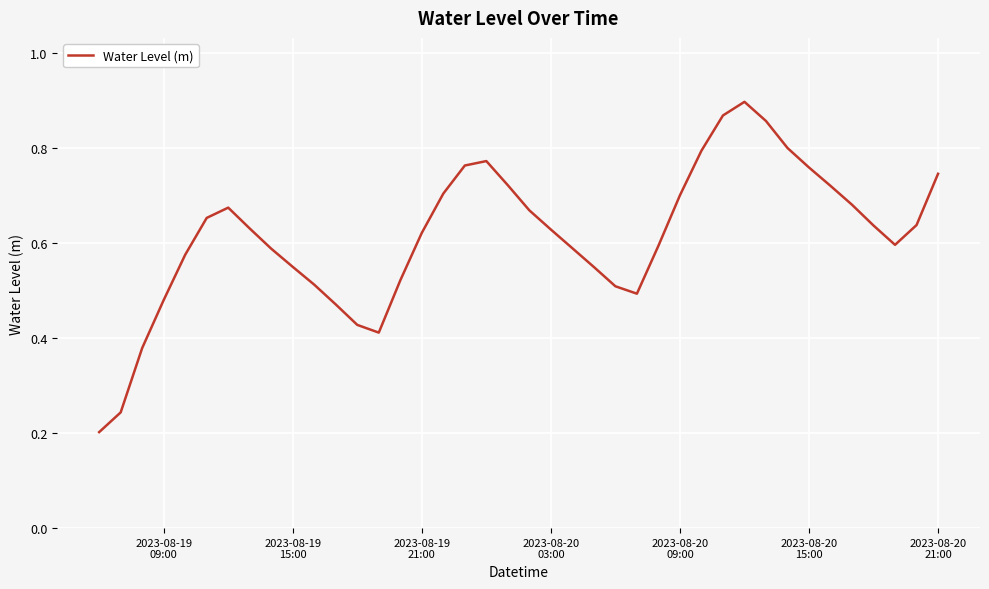

How many lines are shown in the chart?

1